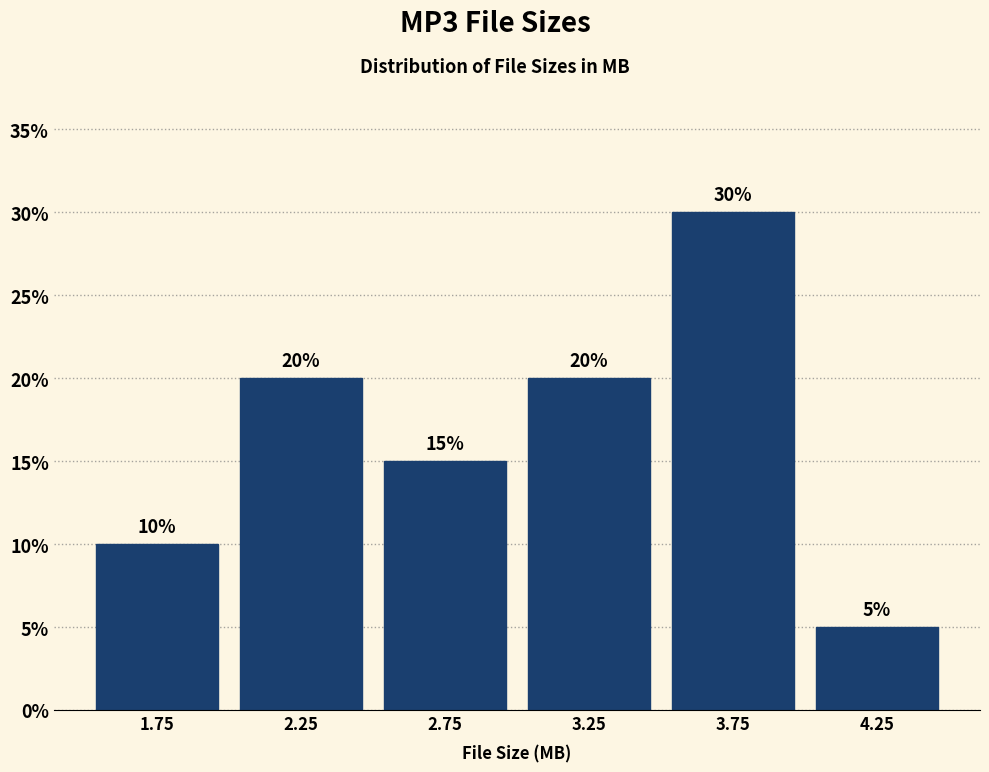

What is the height of the bar covering 3.5 to 4.0 on the x-axis?

30